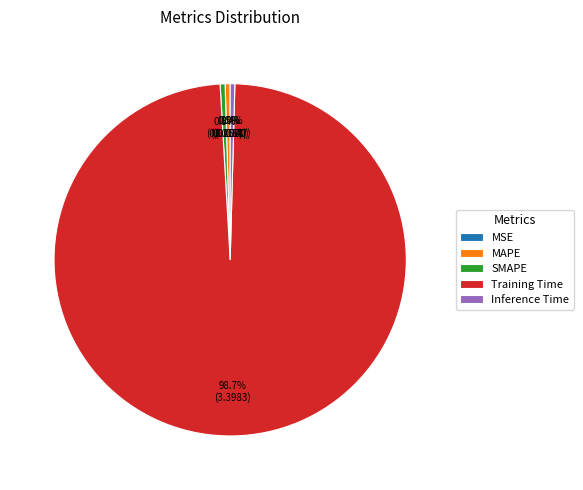

What portion of the pie excludes MAPE?

99.5%